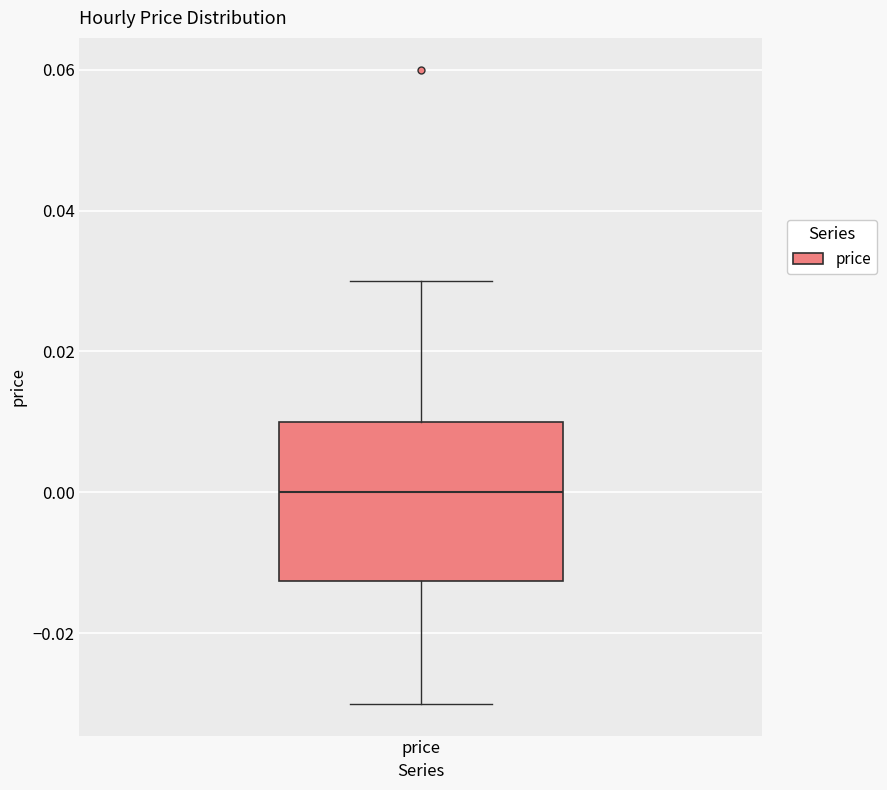

Read this box plot against the y-axis: the position of the median line, the range covered by the box, and the ends of both whiskers. The values are not printed on the chart, so give them approximately, as read against the axis.

median 0.000, box -0.012 to 0.010, whiskers -0.030 to 0.030